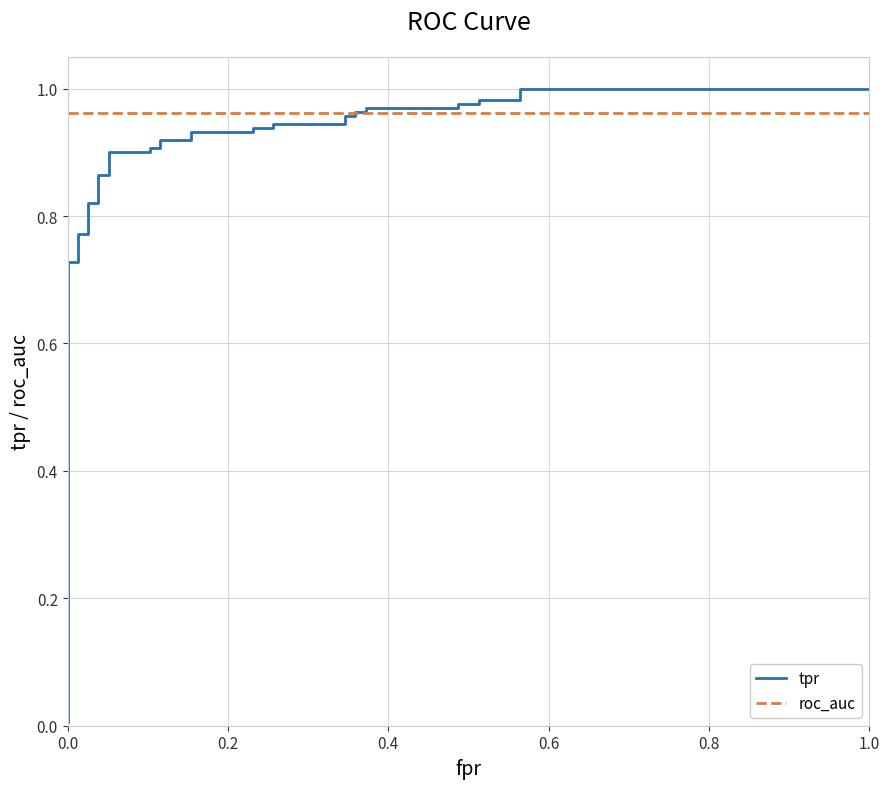

Which series has the largest total across all categories?

roc_auc